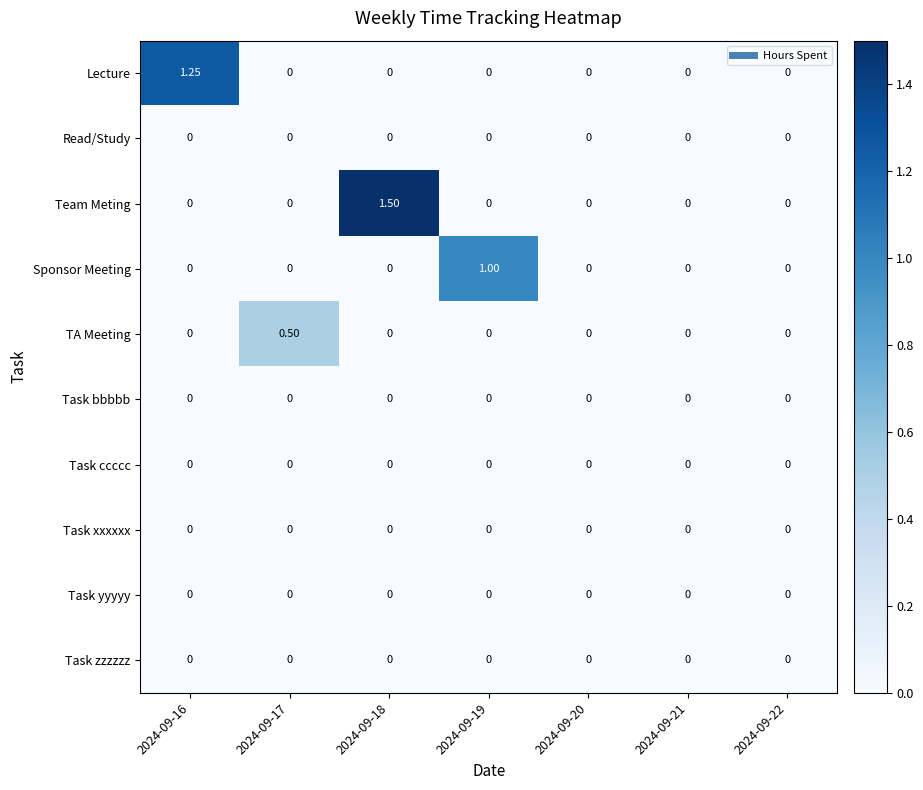

Between 2024-09-17 and 2024-09-22, which series saw the biggest shift?

TA Meeting